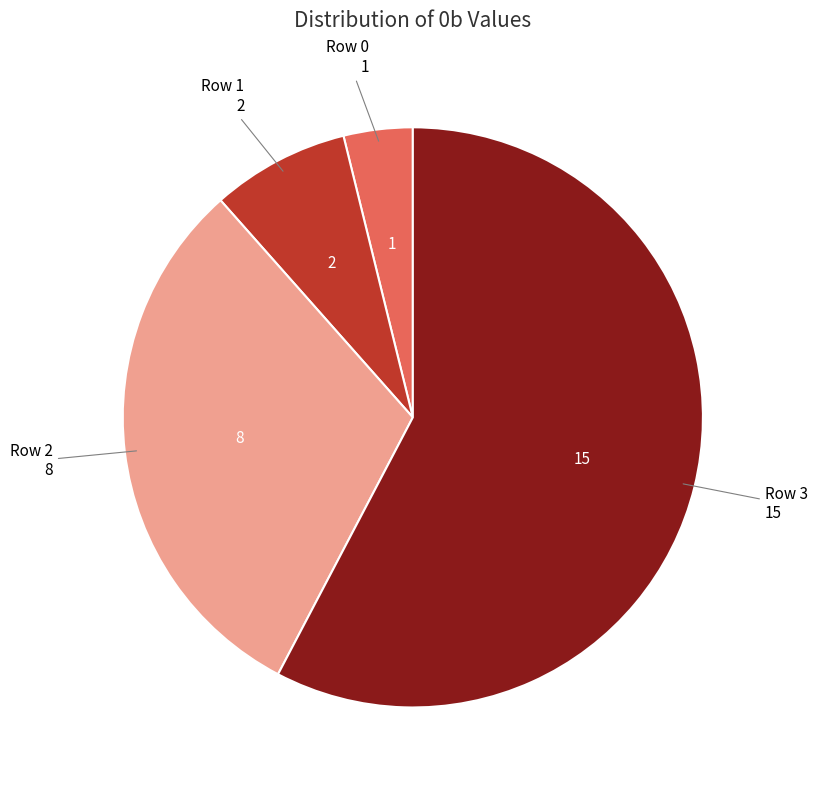

Which category has the biggest portion of the pie?

Row 3